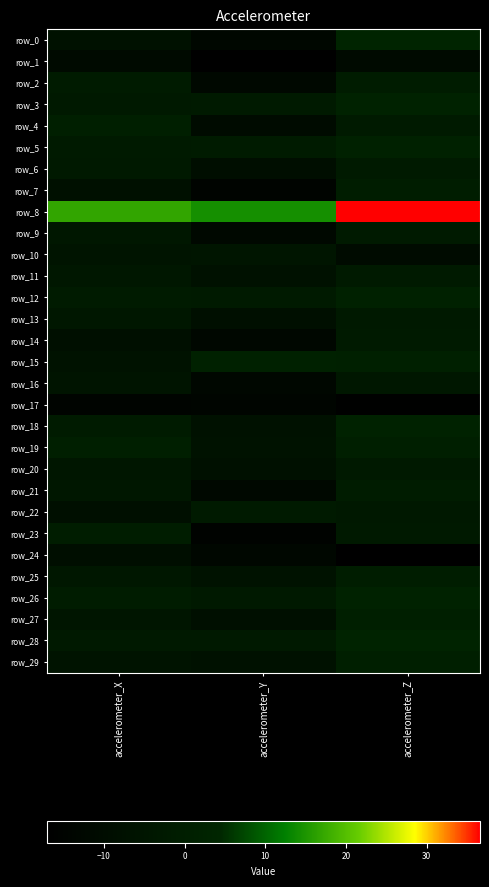

What is the sum of all row_4 values?

-12.2